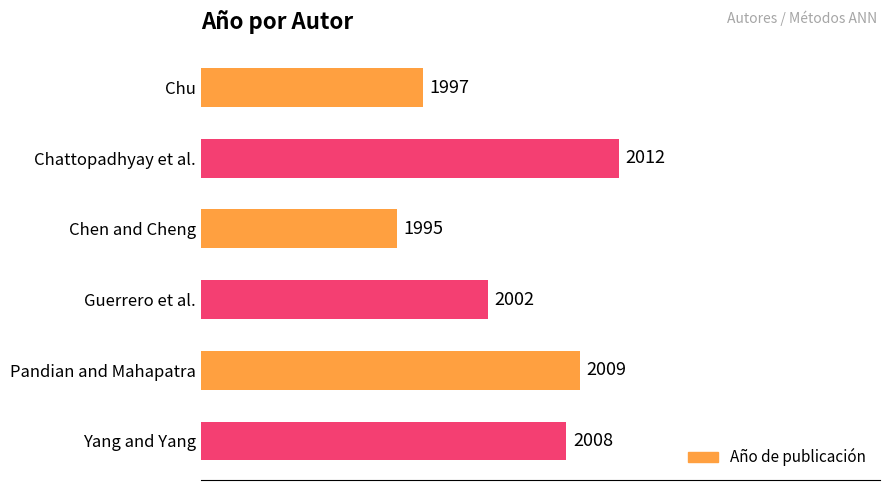

What is the label of the 5th bar from the bottom?

Chattopadhyay et al.